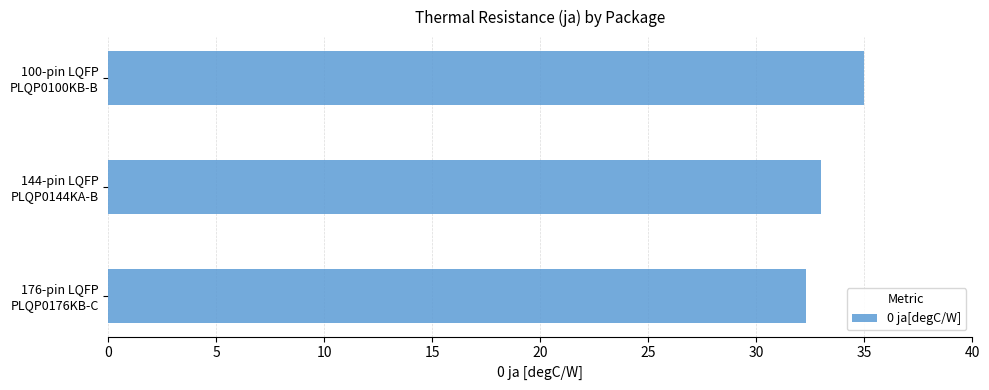

What is the difference between the maximum and minimum values?

2.7